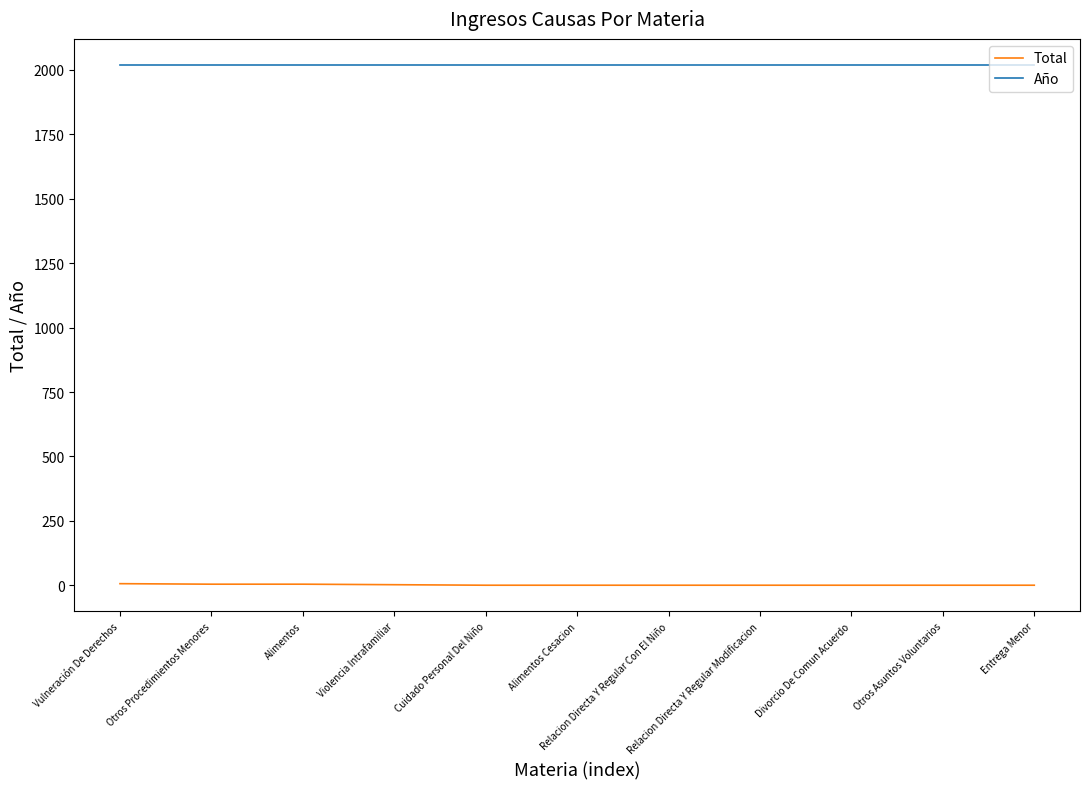

What is the maximum value shown in the chart?

2018